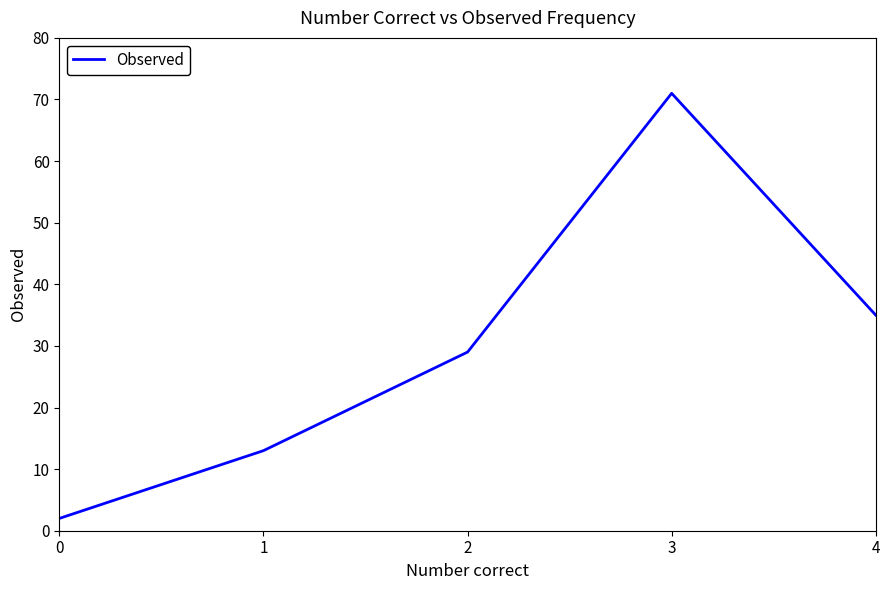

Reading left to right, extract all data points from this chart.

0=2	1=13	2=29	3=71	4=35